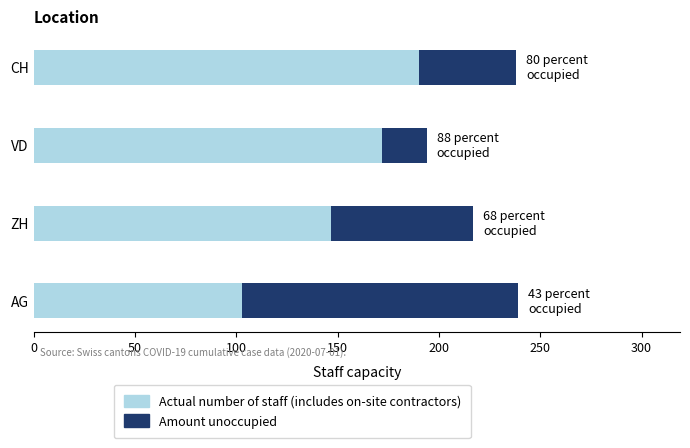

Read the Actual number of staff (includes on-site contractors) value at CH, to the nearest 5.

190